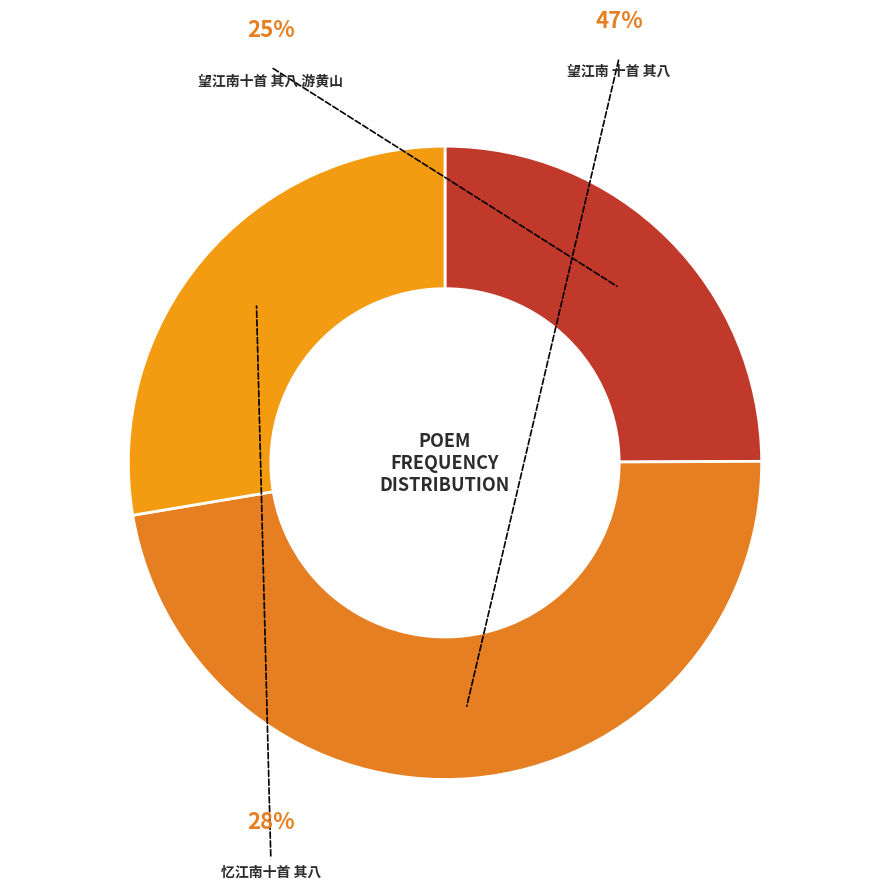

To the nearest percent, what is the combined percentage of 望江南十首 其八 游黄山 and 望江南 十首 其八?

72%